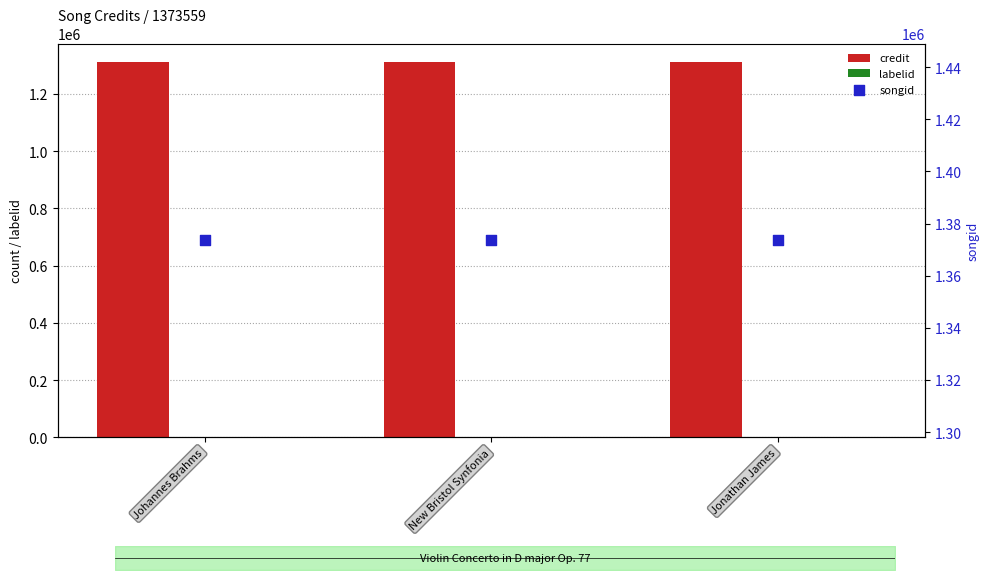

Which series has the largest Y range (max minus min)?

credit